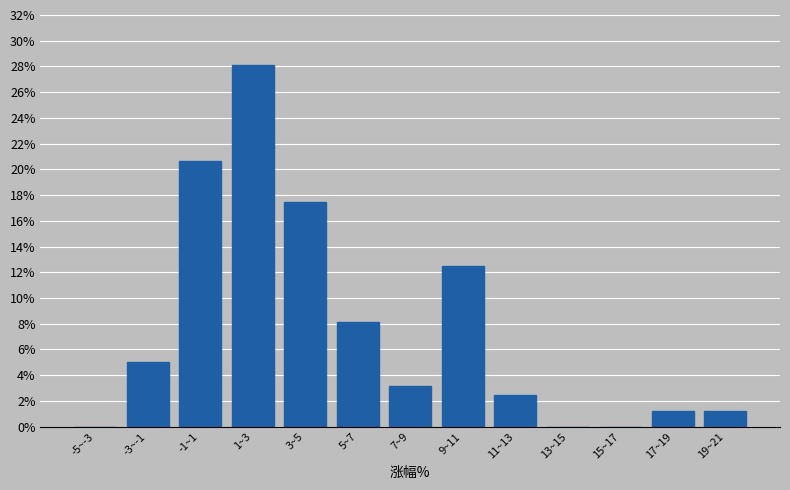

The value at -1~1 is 12.4. True or false?

False